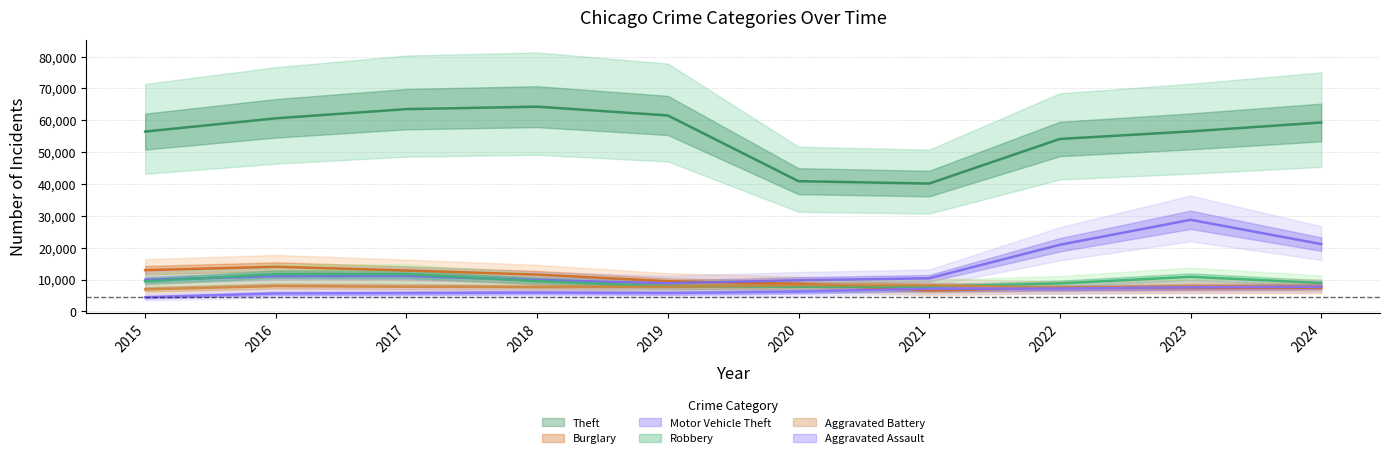

What is the total value across all series at 2016?

110903